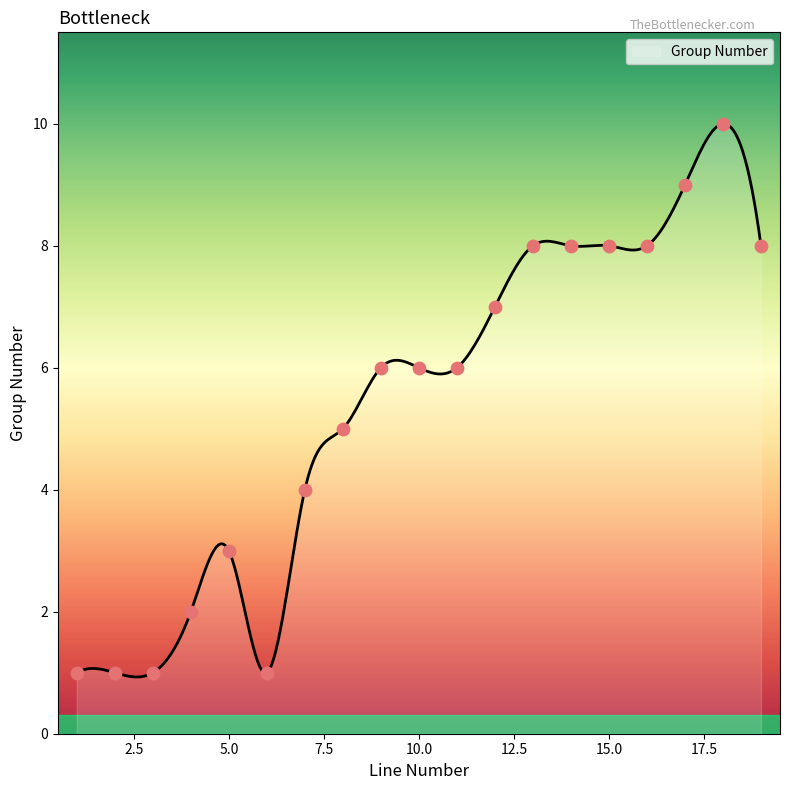

Approximately how many times larger is the value at 13 compared to 18?

0.8